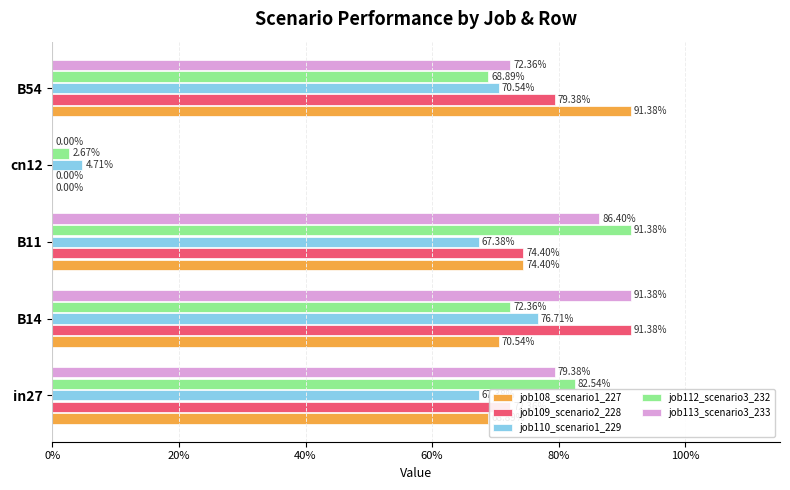

Which series has the largest range (max minus min)?

job108_scenario1_227